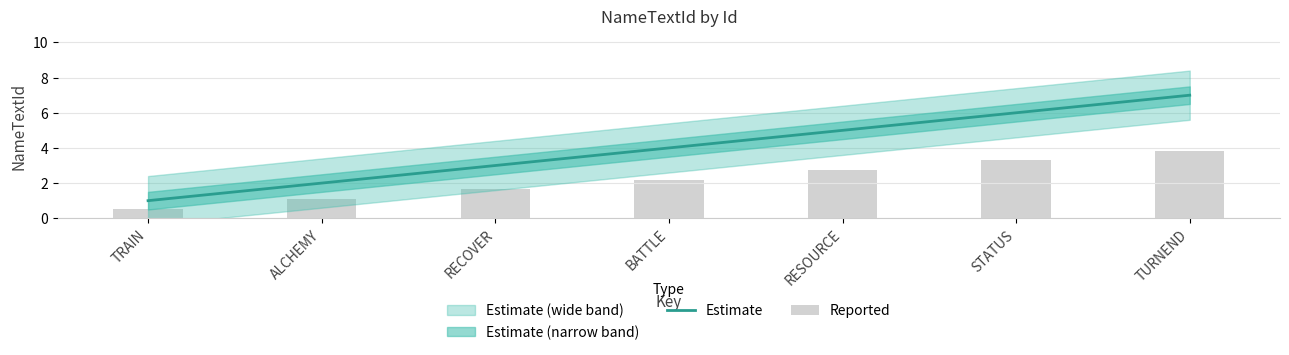

The Estimate series shows 2.7 at ALCHEMY. True or false?

False